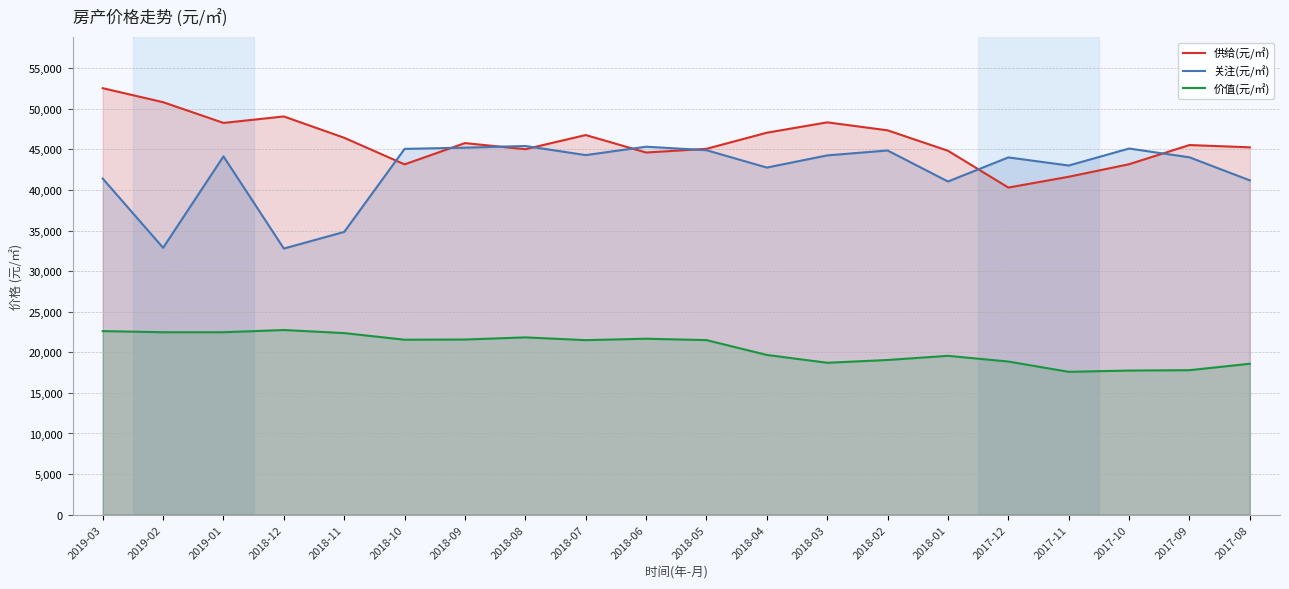

What is the difference between the maximum and second lowest values in the 供给(元/㎡) series?

10912